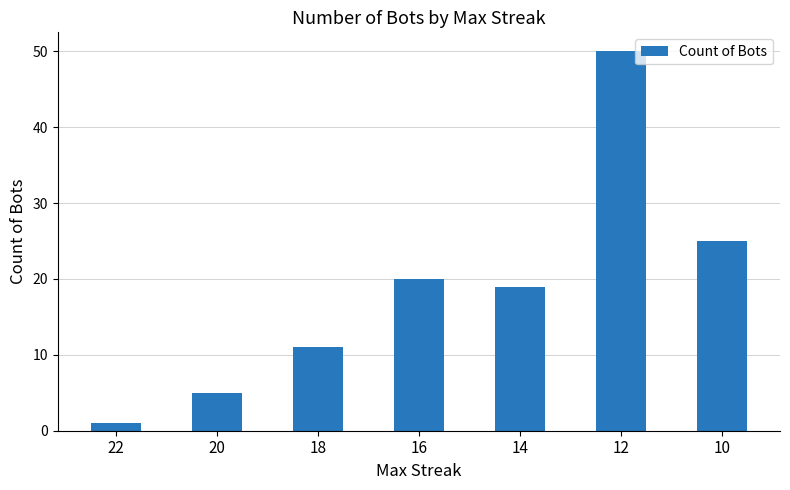

What is the maximum value shown in the chart?

50